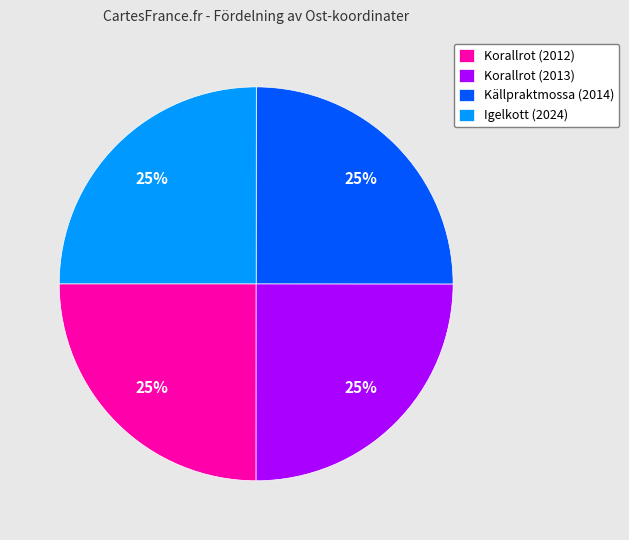

Is it true that Korallrot (2013) is 12% of the pie?

False